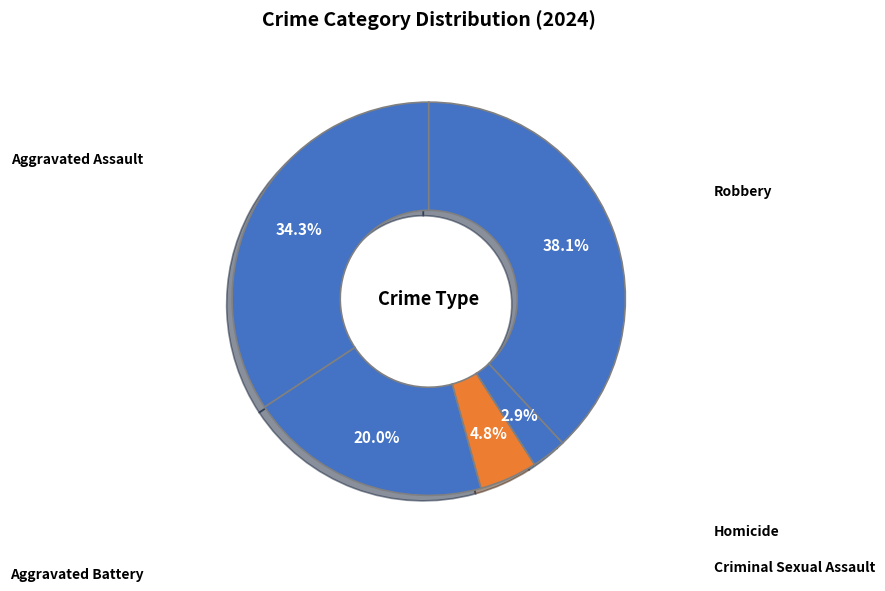

True or false: Aggravated Battery accounts for 20% of the total.

True